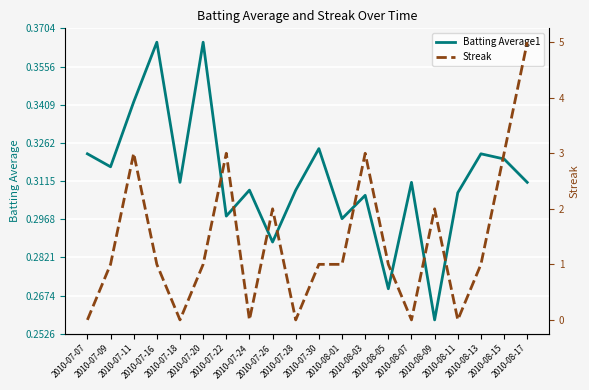

What is the difference between the second highest and minimum values in the Batting Average1 series?

0.1